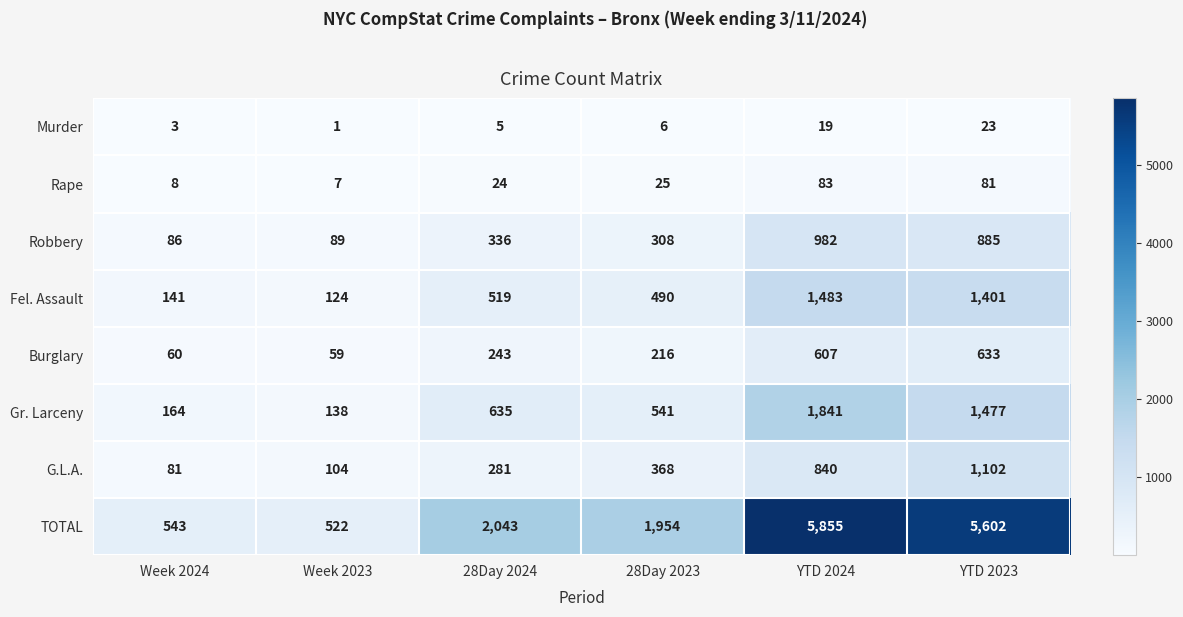

What is the approximate value of Gr. Larceny at Week 2023?

138